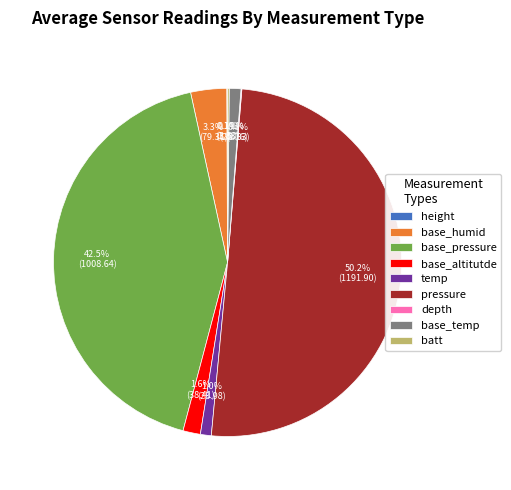

What portion of the pie excludes temp?

99.0%